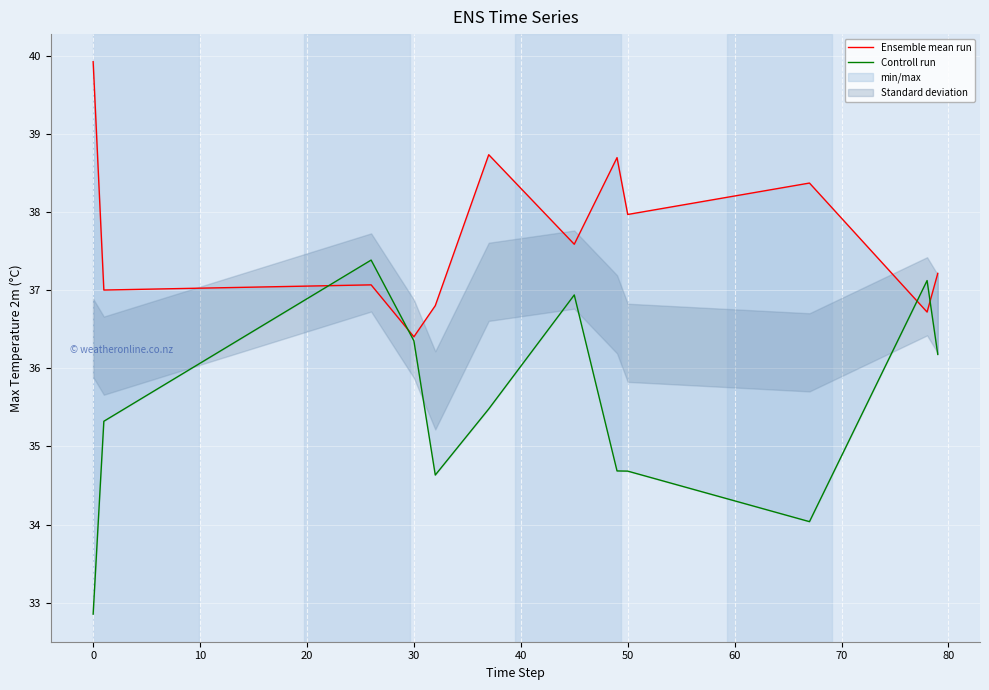

Which series has the largest range (max minus min)?

Controll run